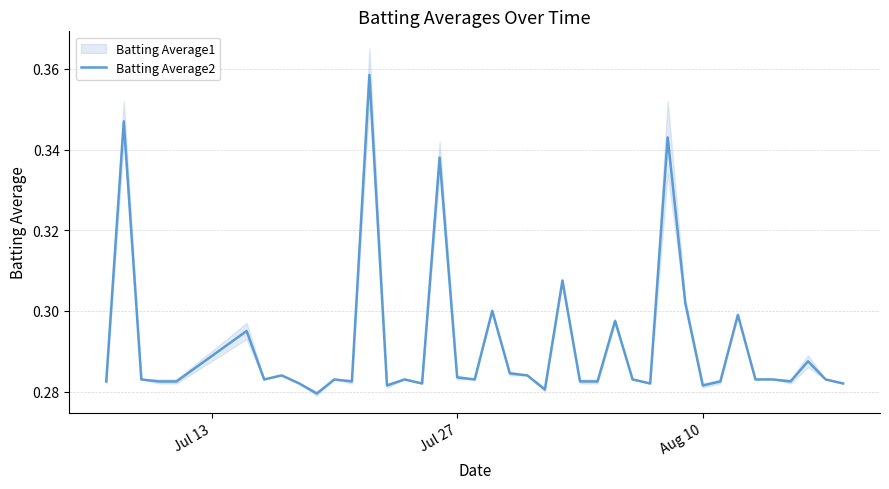

Does the chart have visible grid lines?

Yes